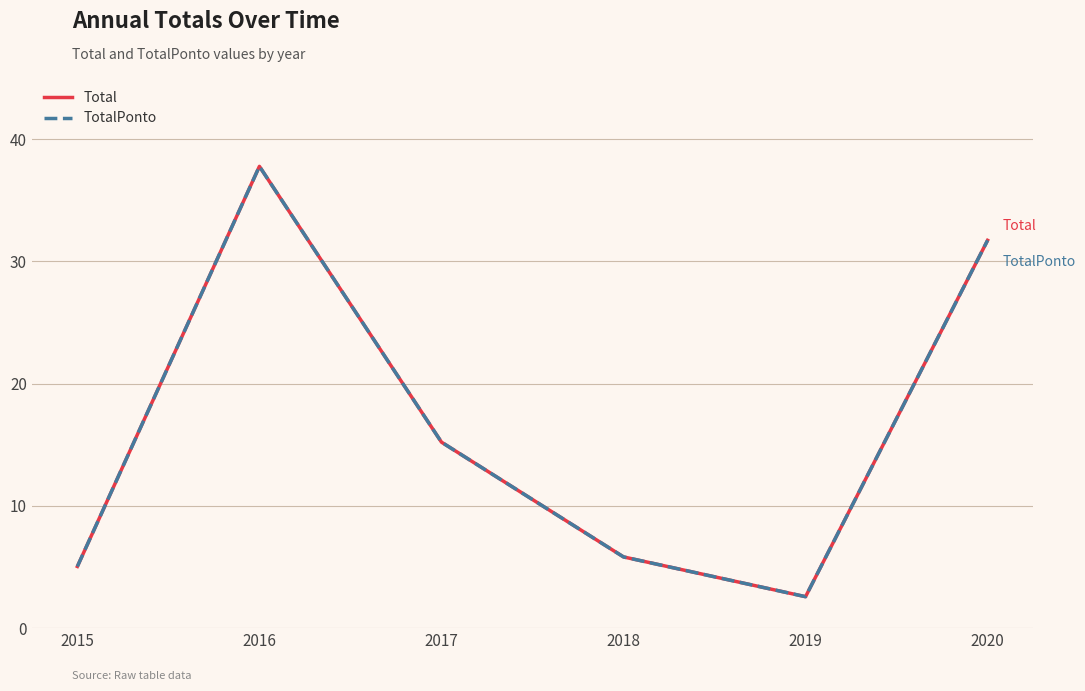

True or false: TotalPonto and Total cross at least once.

False